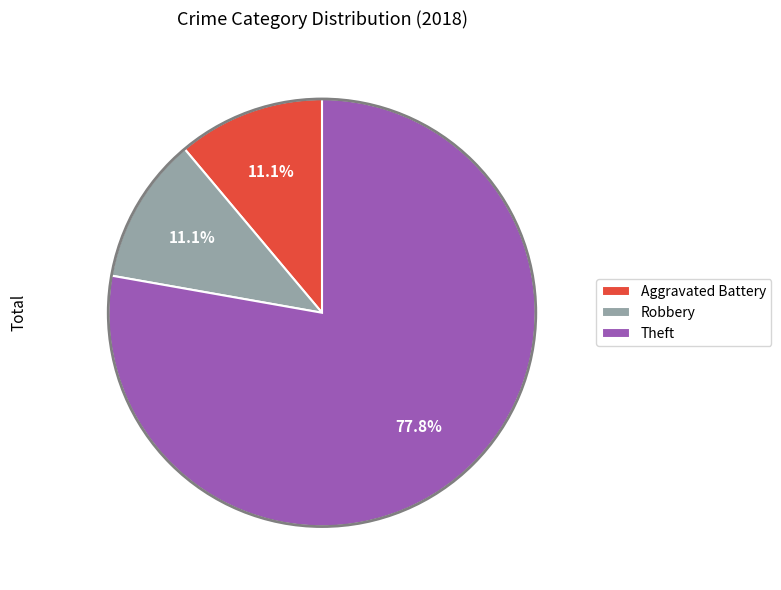

Do Robbery and Theft together represent more than half of the pie?

Yes